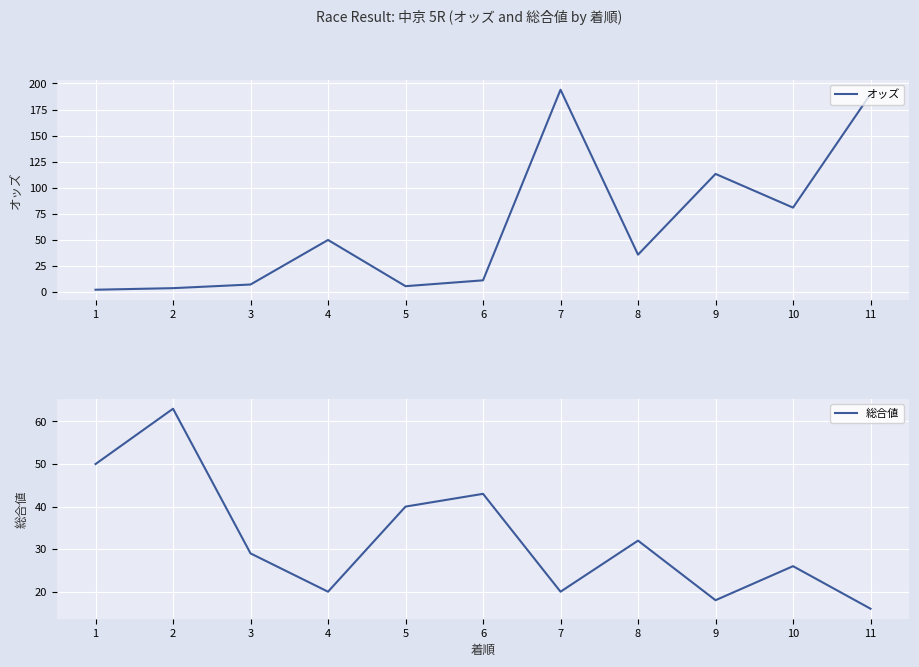

What is the difference between the highest and lowest values at 8?

3.9